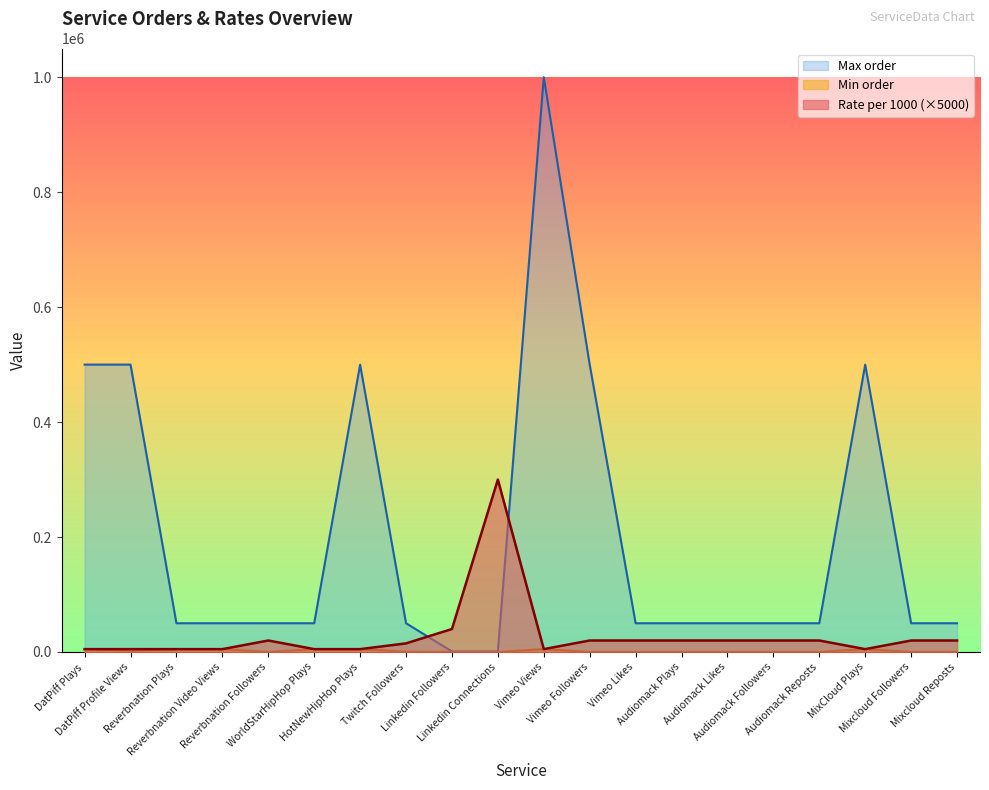

What position from the left is Mixcloud Followers?

19